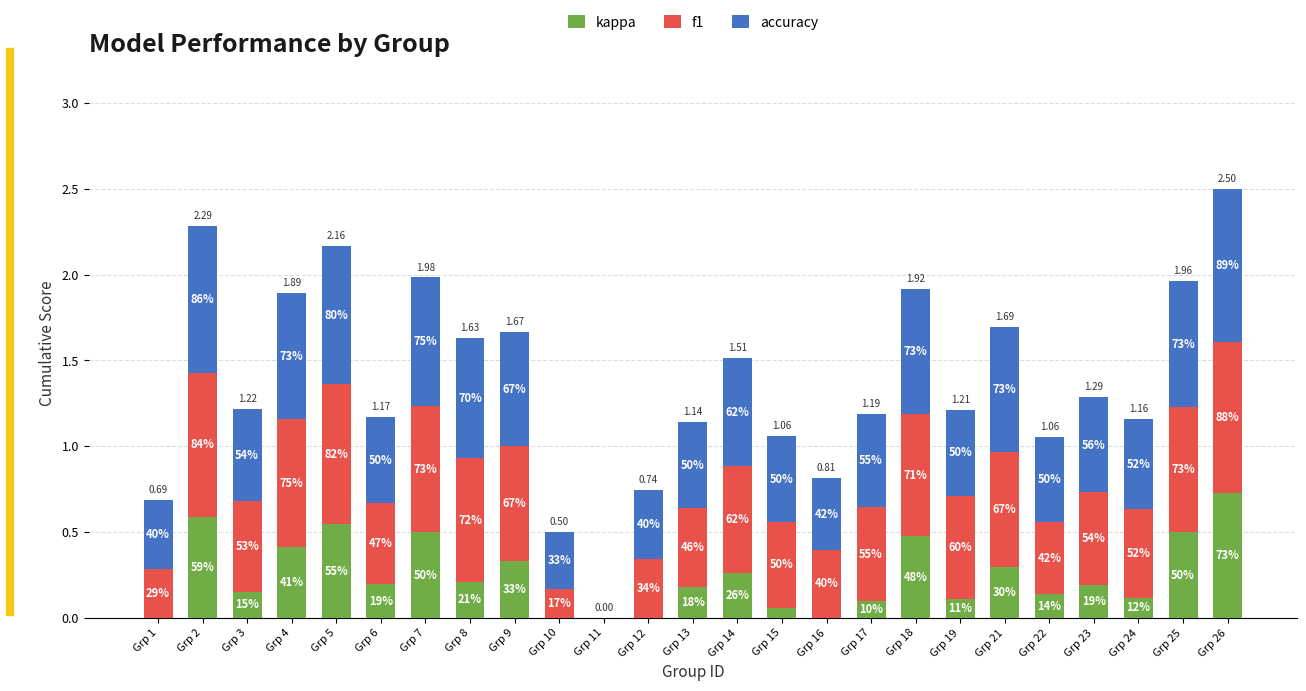

Are the bars grouped side by side (vs. stacked)?

No